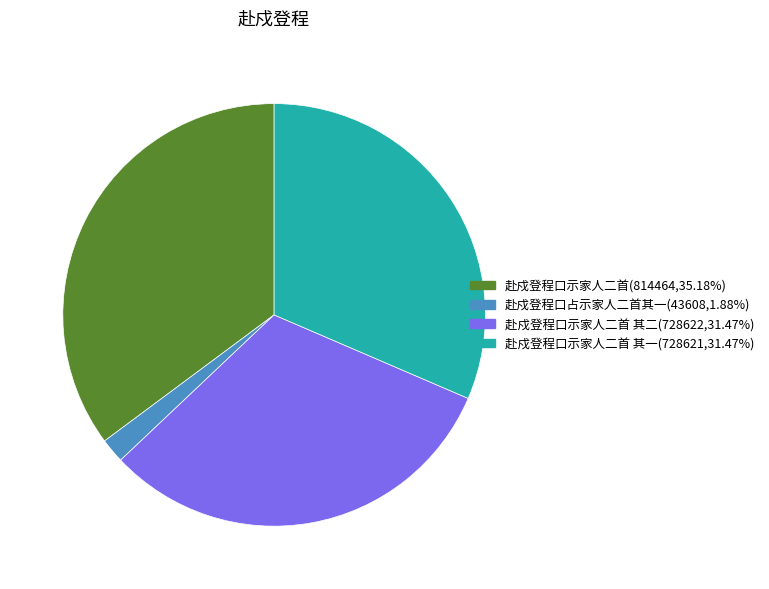

Does any single category account for the majority?

No